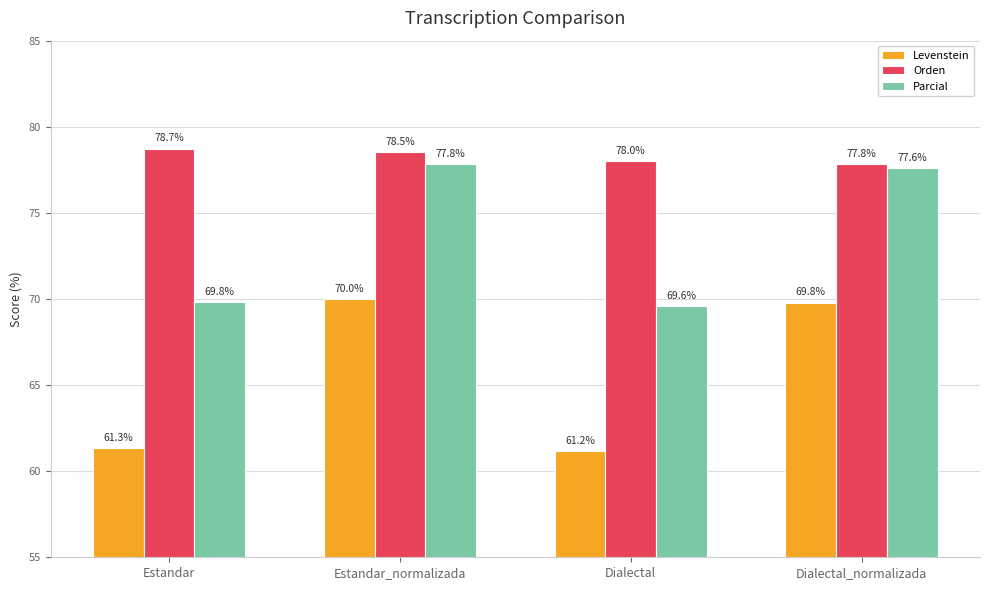

Is the value of Orden at Estandar greater than the value of Parcial at Dialectal_normalizada?

Yes